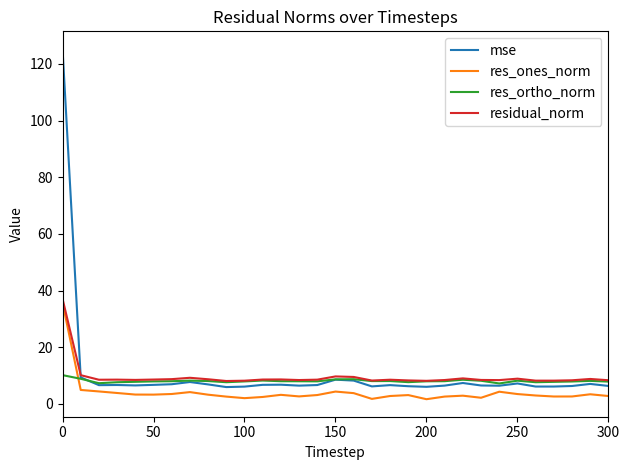

What is the maximum value shown in the chart?

125.3